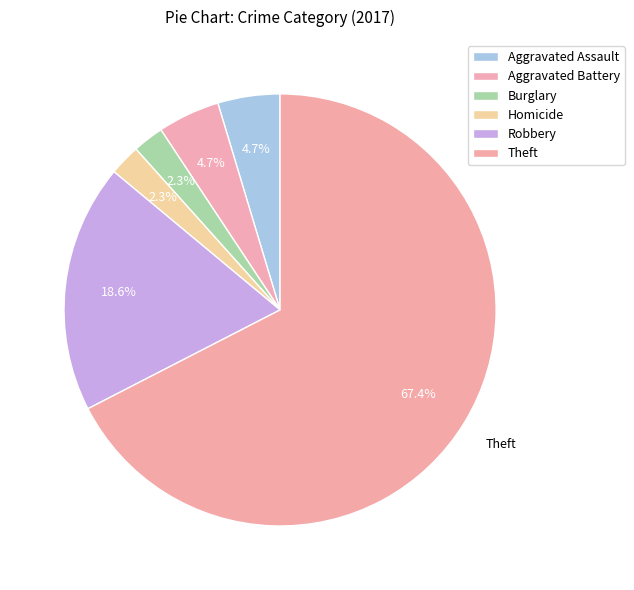

What is the change in value from Aggravated Battery to Burglary?

-1